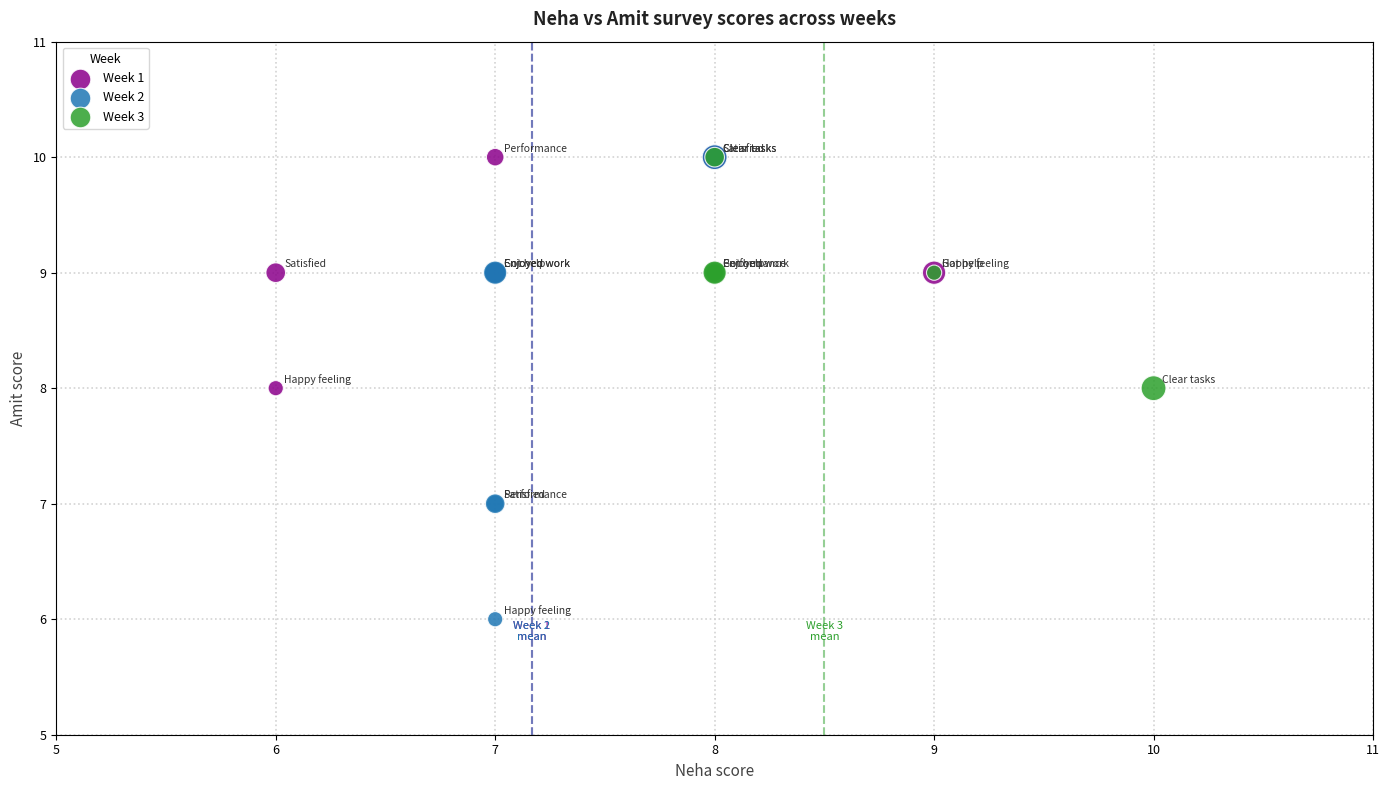

Which series has the widest spread of Y values?

Week 2